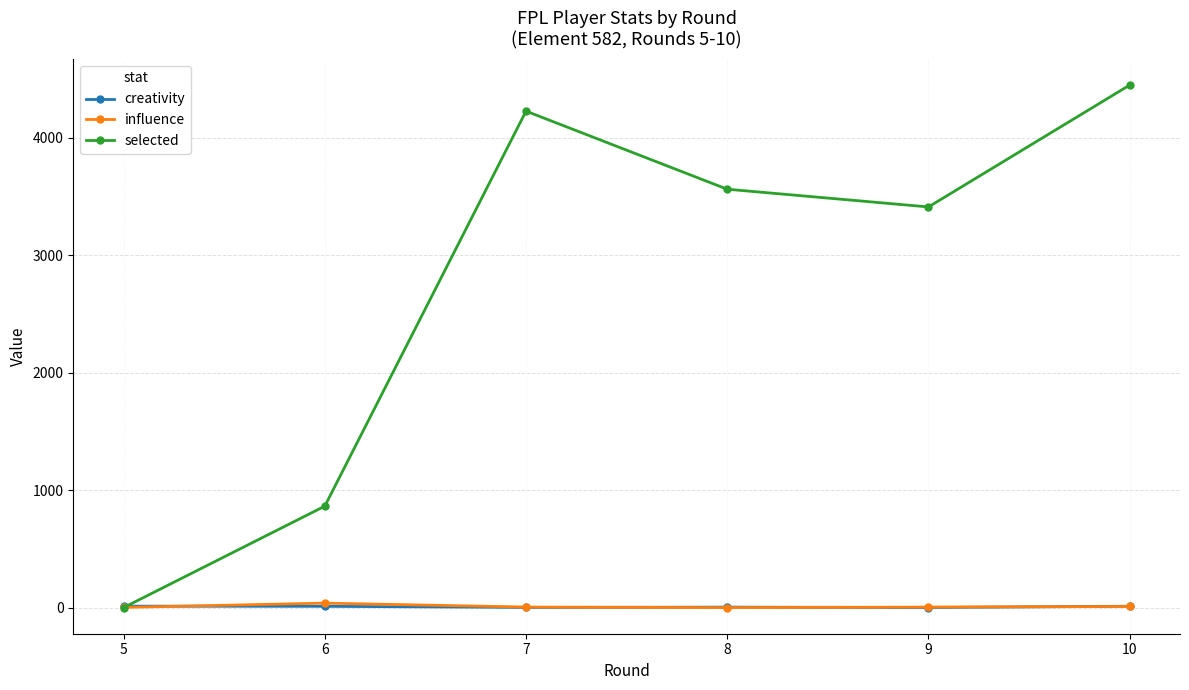

How many intersections are there between creativity and selected?

1